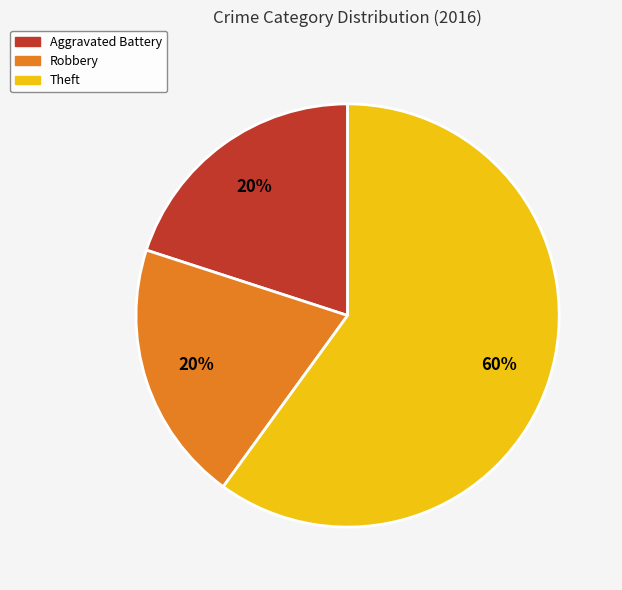

Do Robbery and Theft together represent more than half of the pie?

Yes